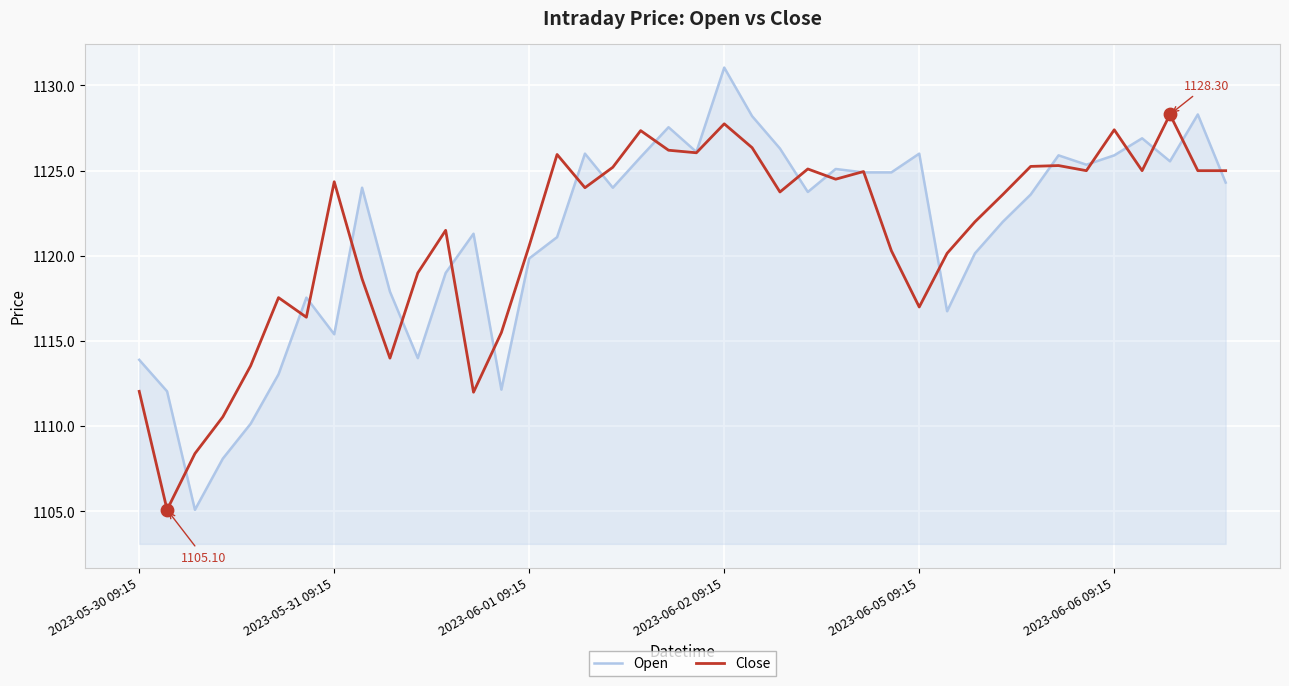

Which series has the largest range (max minus min)?

Open